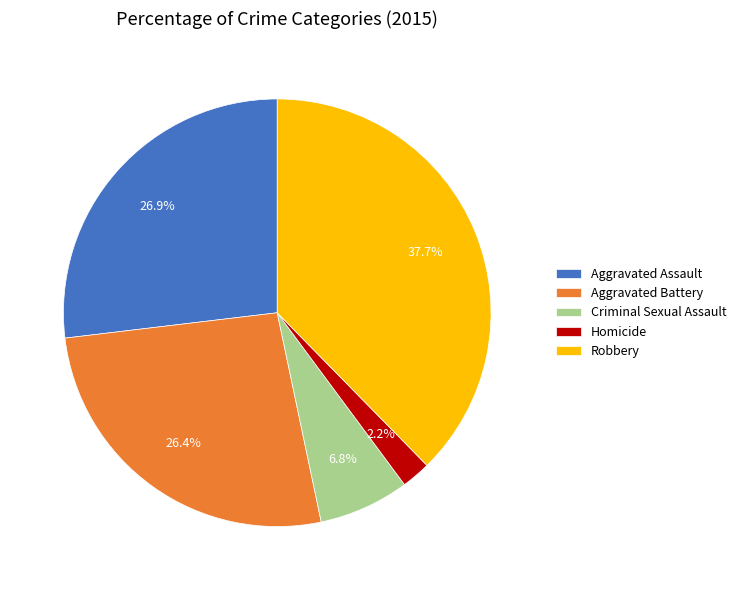

To the nearest percent, what is the difference between the largest and smallest slice percentages?

35%